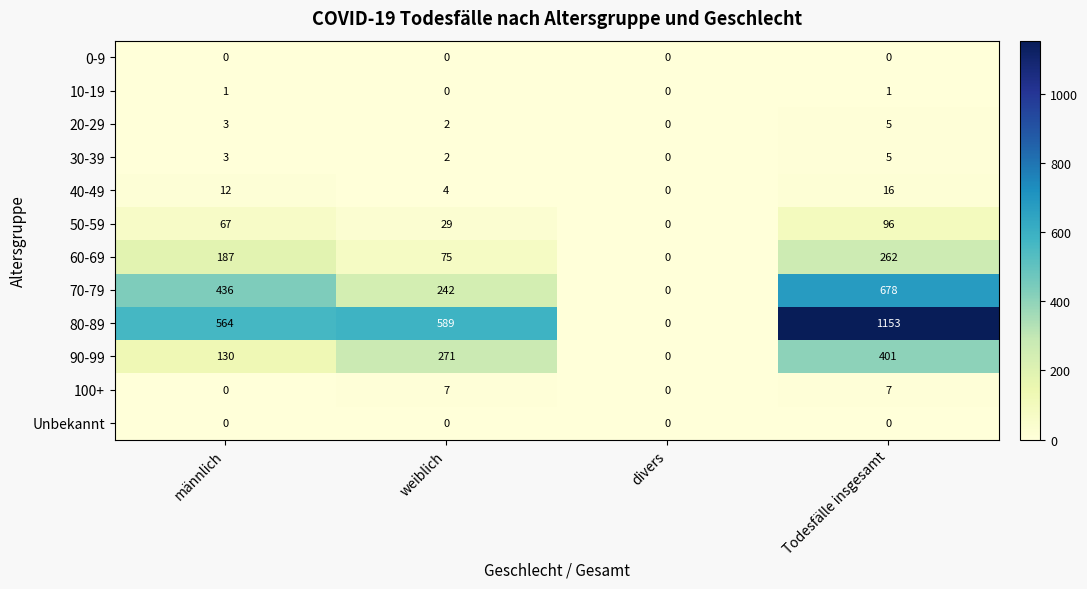

Which series changed the most between weiblich and Todesfälle insgesamt?

80-89